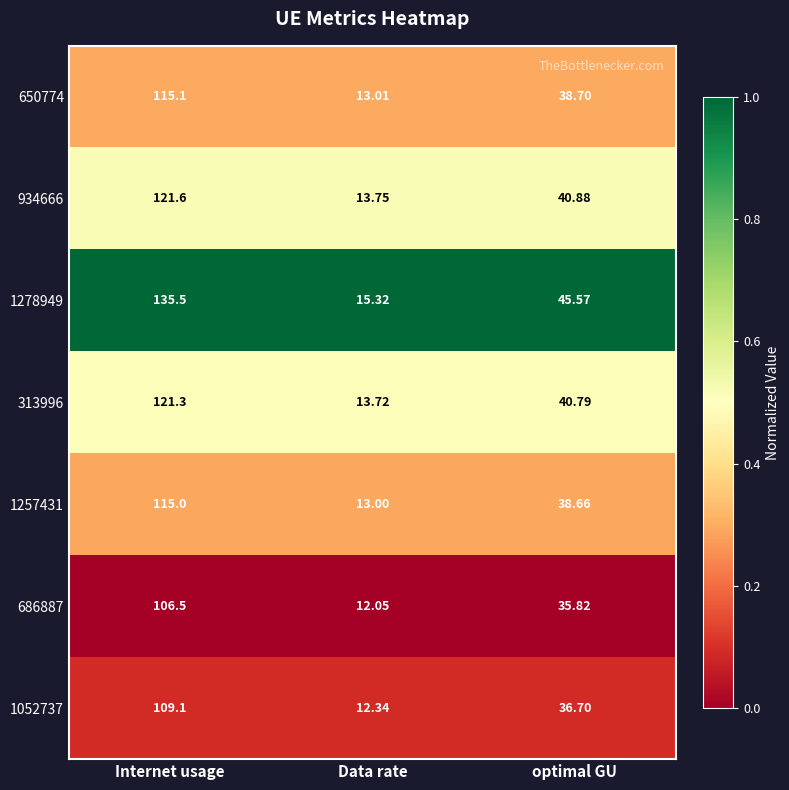

At which category does the chart reach its peak across all series?

Internet usage